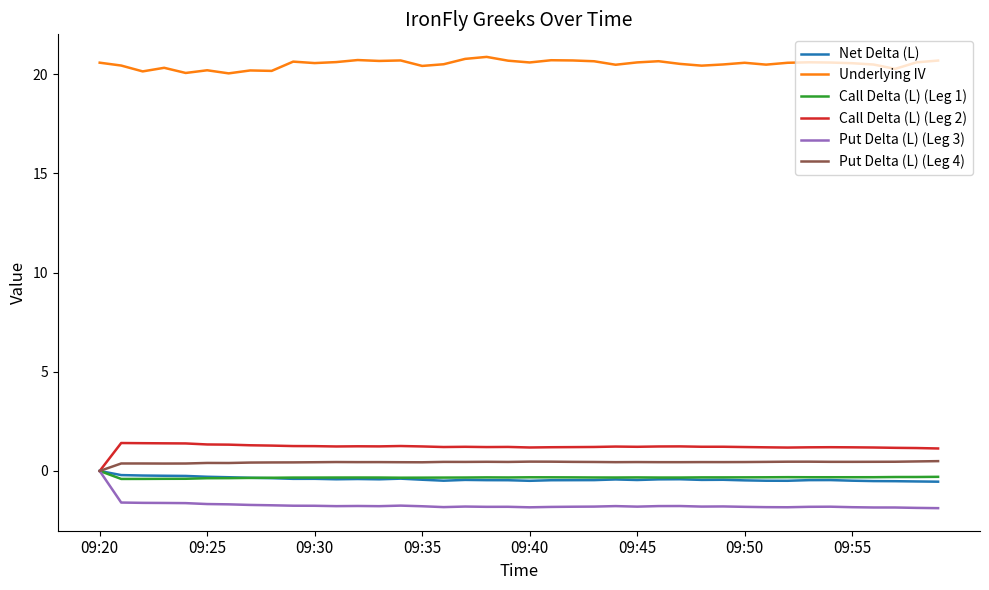

What is the minimum value for Underlying IV?

20.0